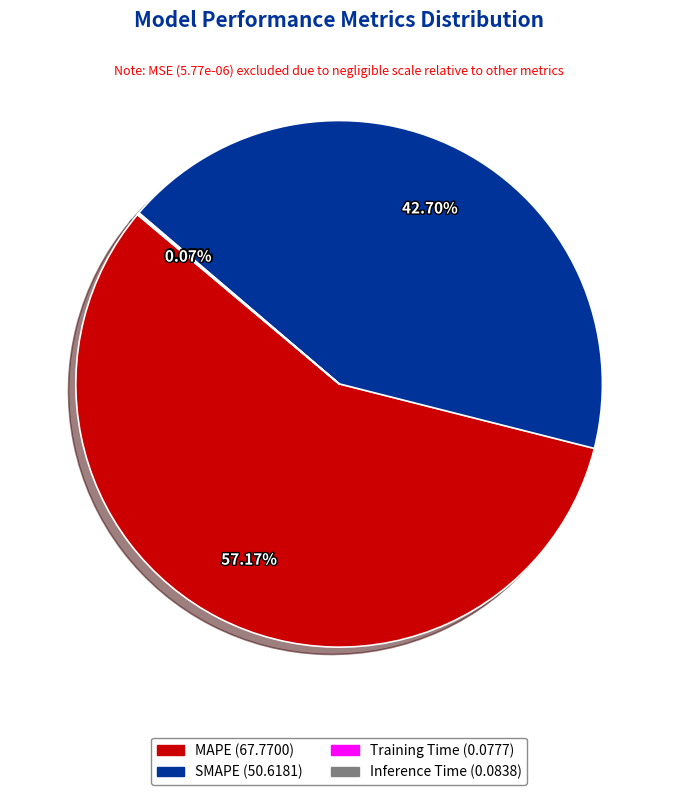

To the nearest percent, what portion does MAPE represent?

57%